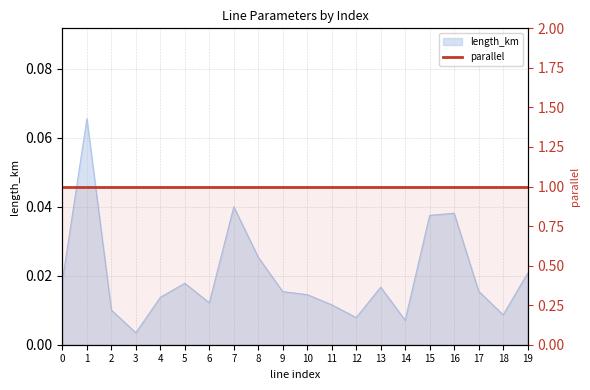

At which label is the value closest to 0?

3